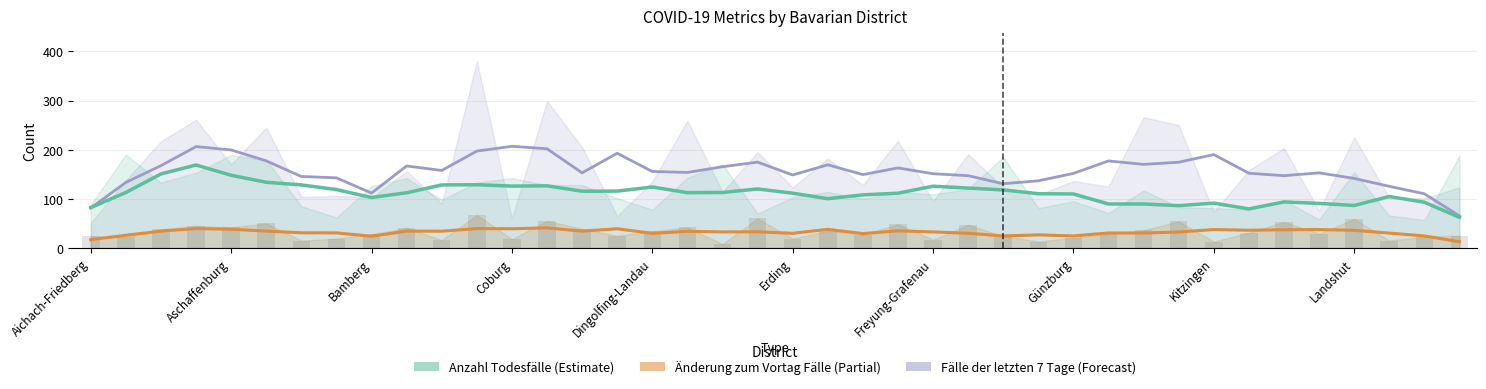

Between LK Fürstenfeldbruck and LK Lichtenfels, which is larger?

LK Fürstenfeldbruck